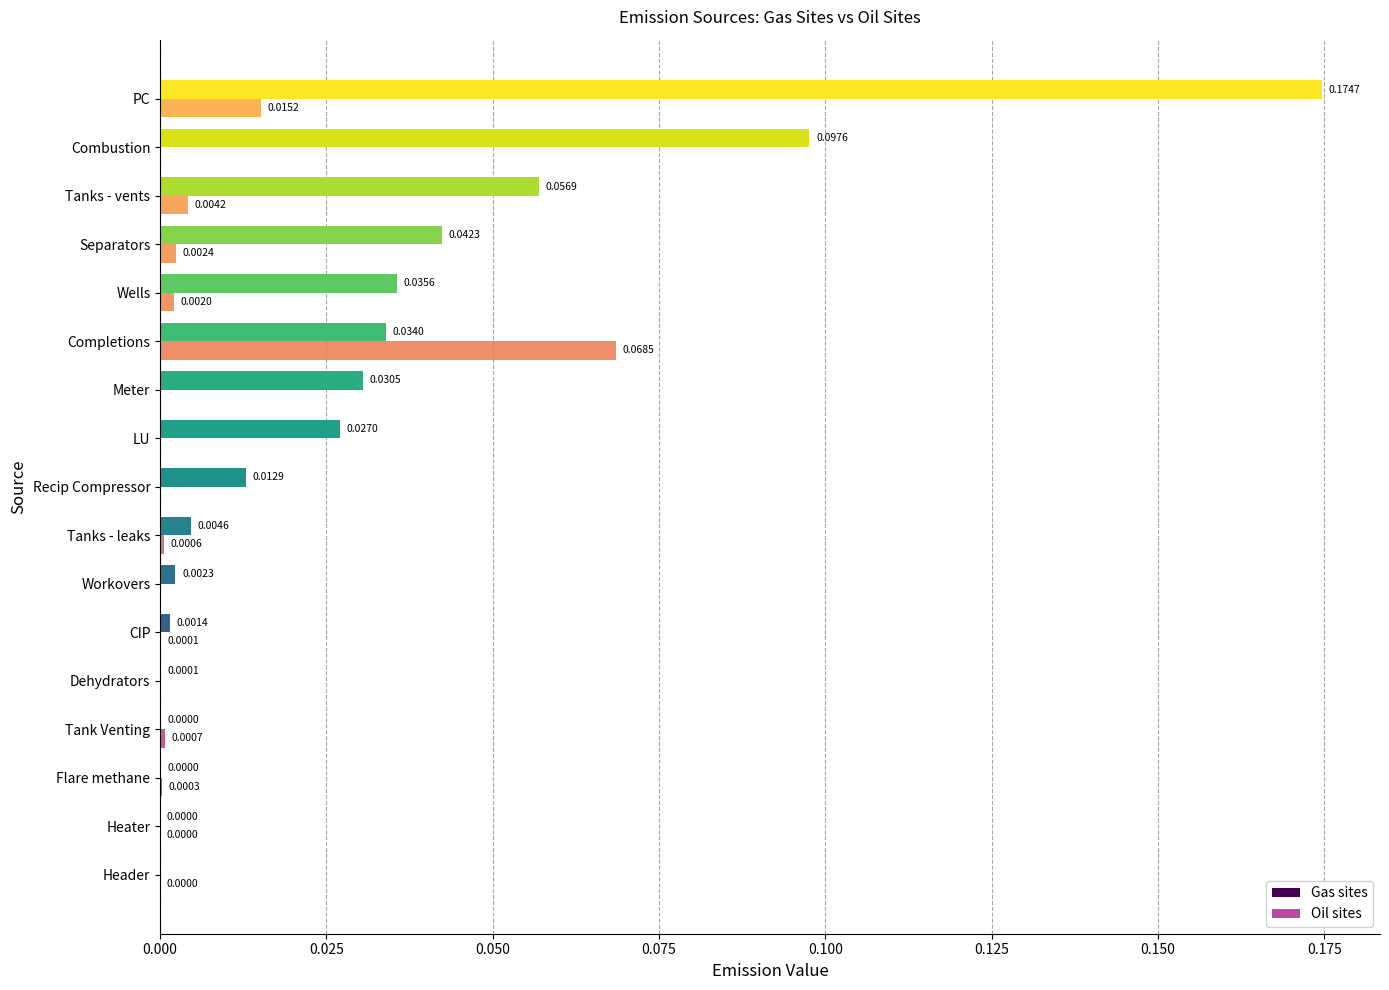

At which category does the chart reach its peak across all series?

PC